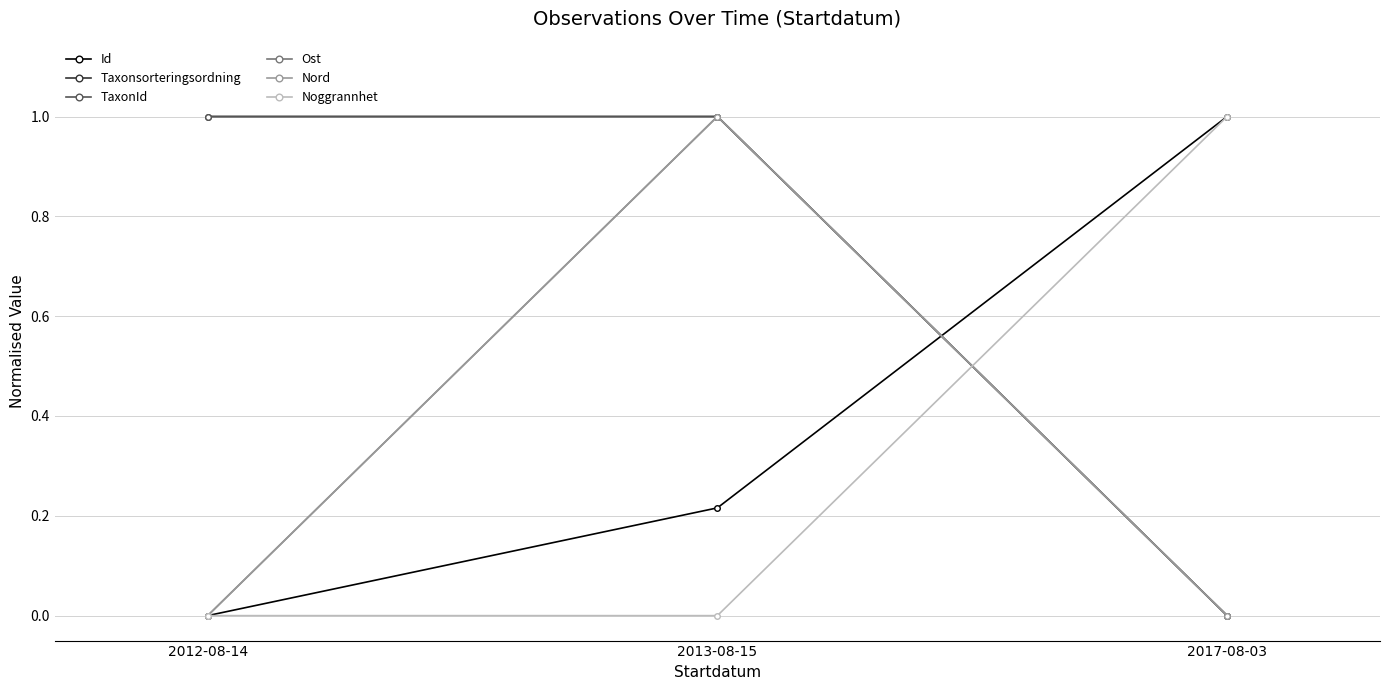

Is this an area chart (filled region under the line)?

No